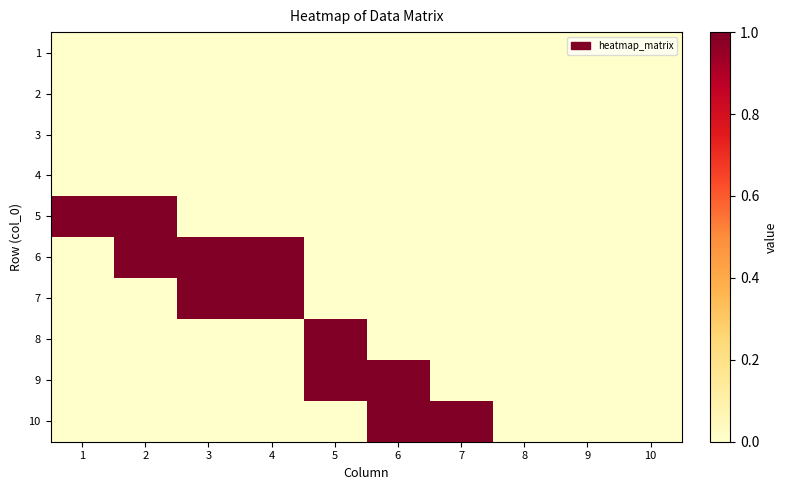

What is the total value across all series at 2?

2